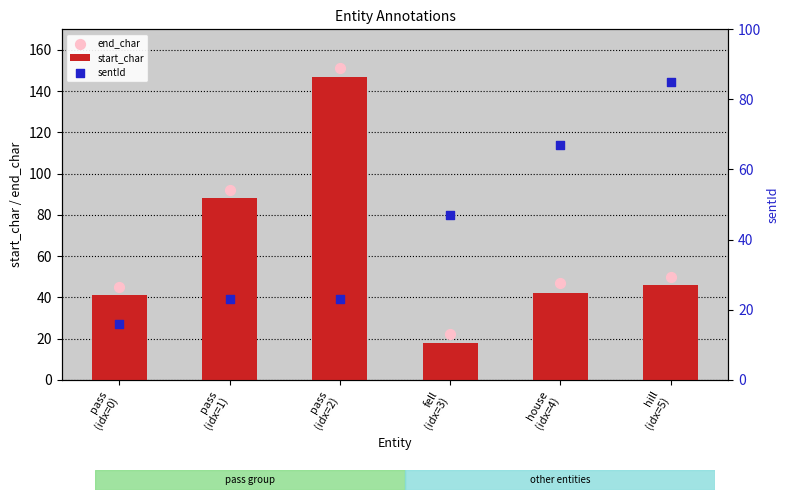

What is the total value across all series at fell
(idx=3)?

87